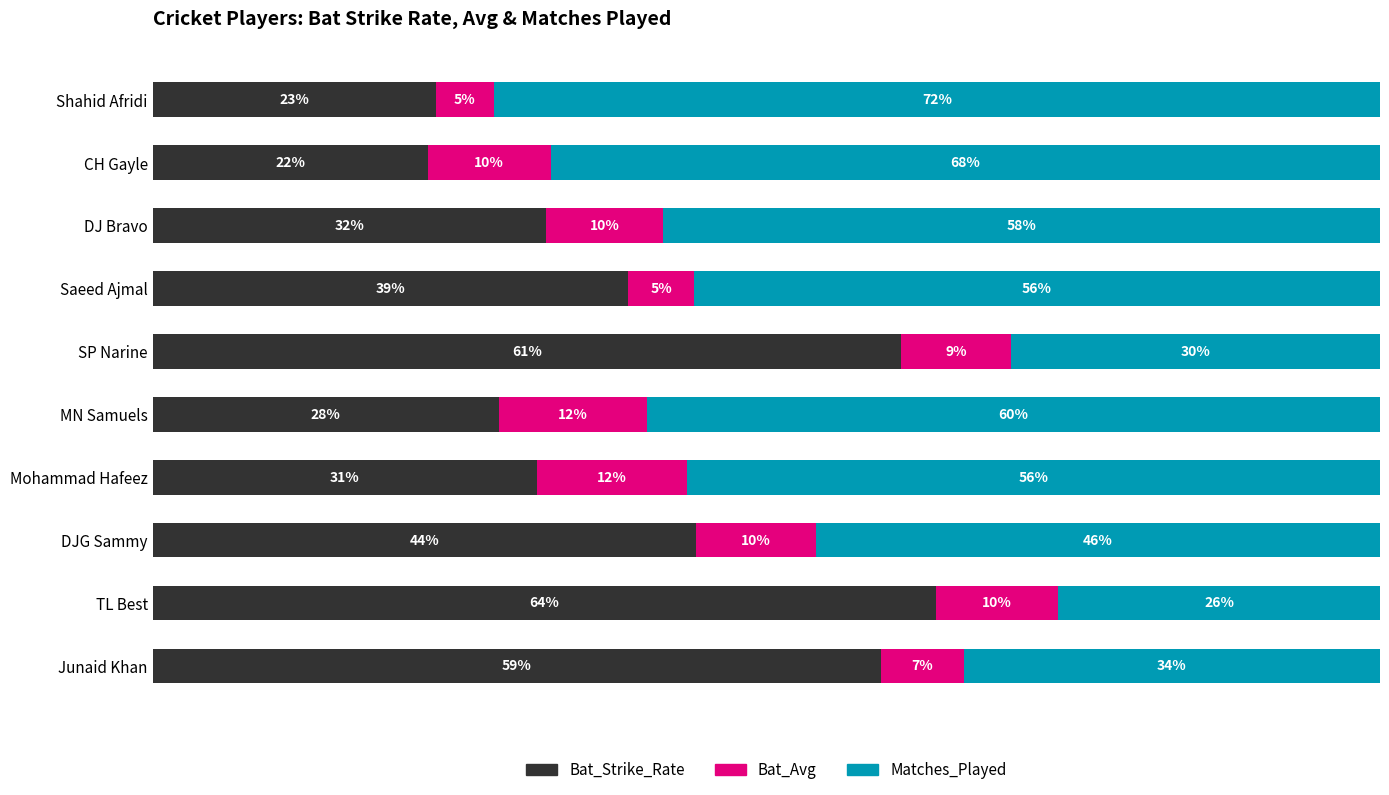

Which category has the highest value in the Bat_Strike_Rate series?

TL Best